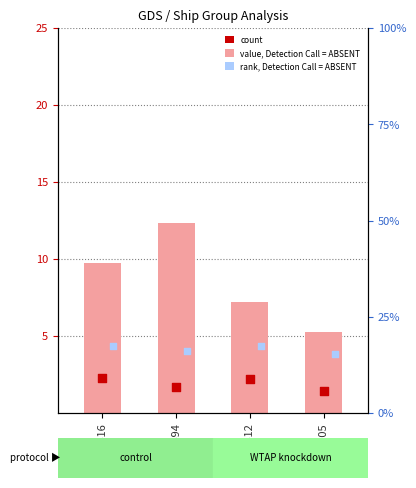

Is the value of SOG (count) at 2494 greater than the value of COG/10 (ABSENT style) at 2416?

No